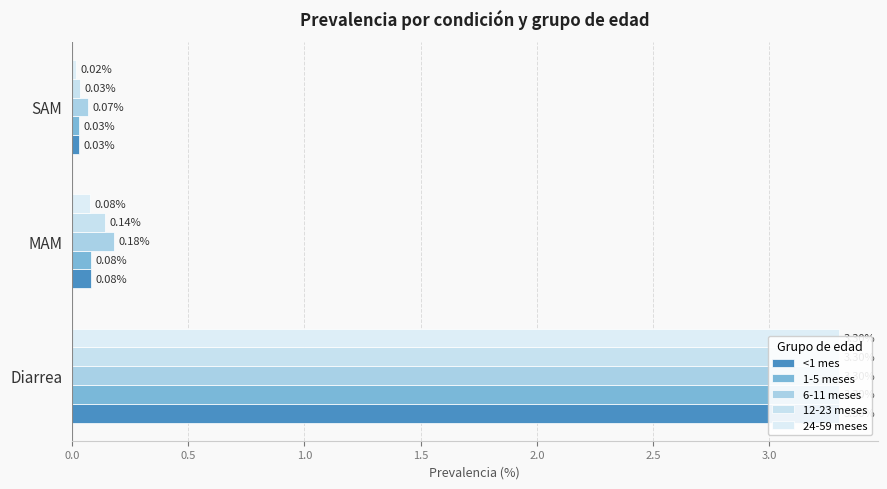

What is the value of the 1-5 meses bar at the 2nd from the left?

0.1